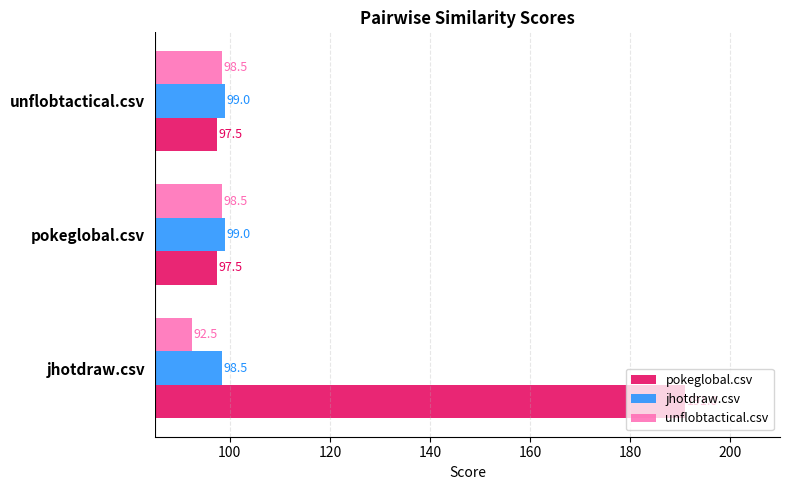

What is the difference between the maximum and minimum values in the jhotdraw.csv series?

0.5